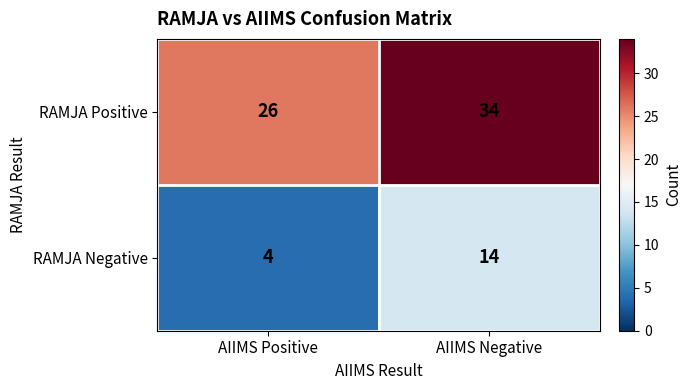

What is the sum of the RAMJA Negative values at AIIMS Negative and AIIMS Positive?

18